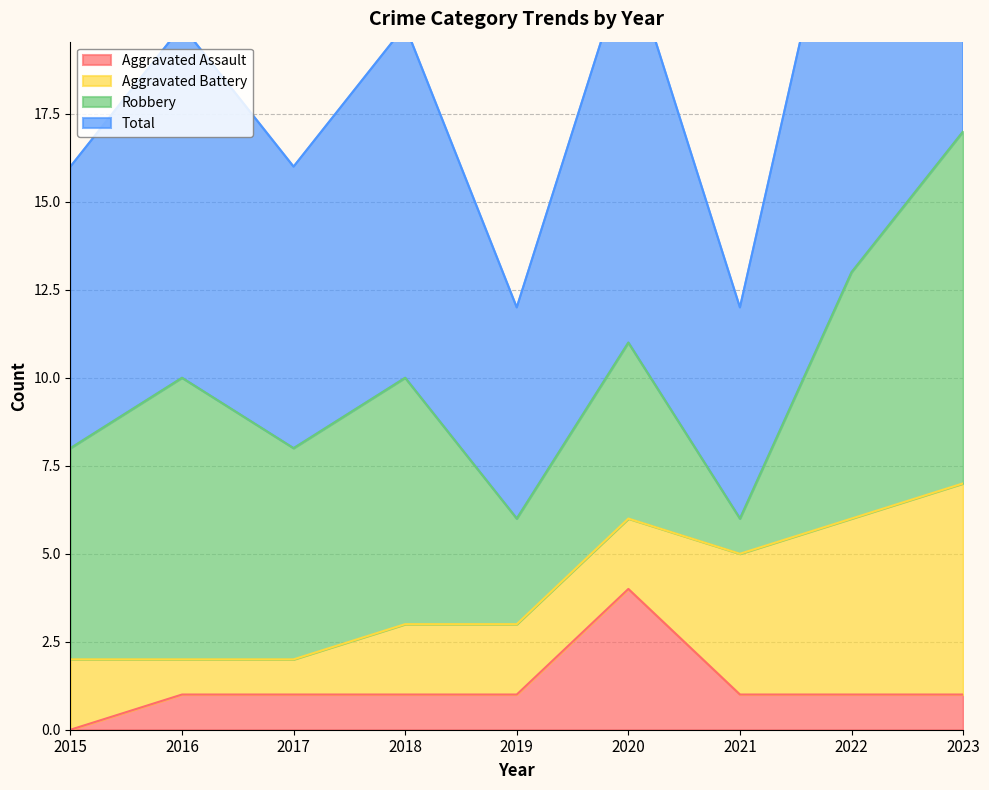

At which category does the chart reach its peak across all series?

2023